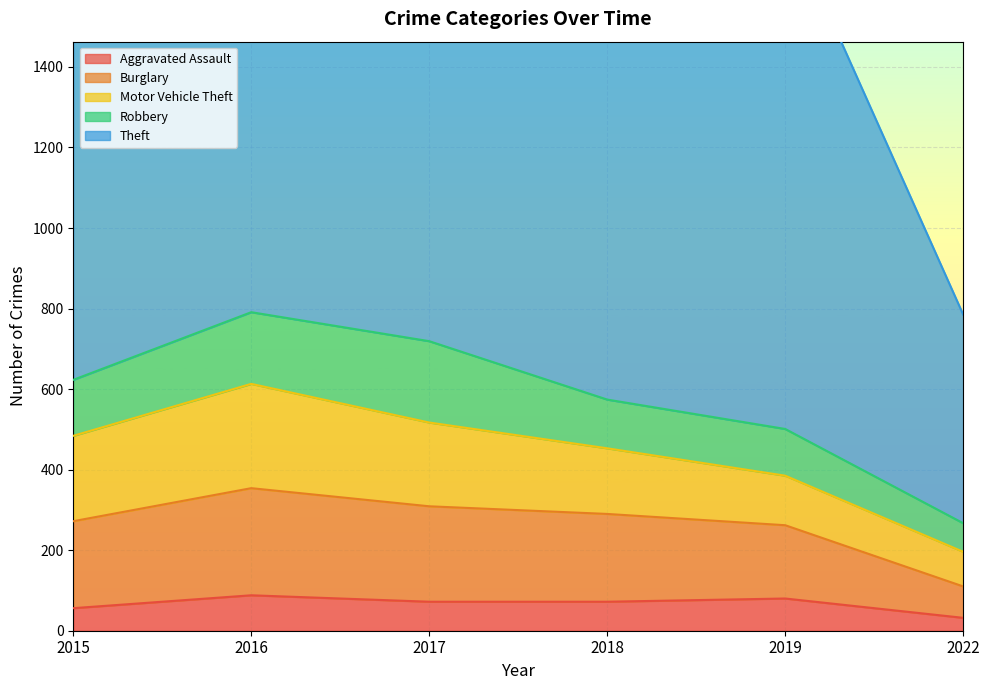

How many interior local peaks does the Motor Vehicle Theft series have?

1